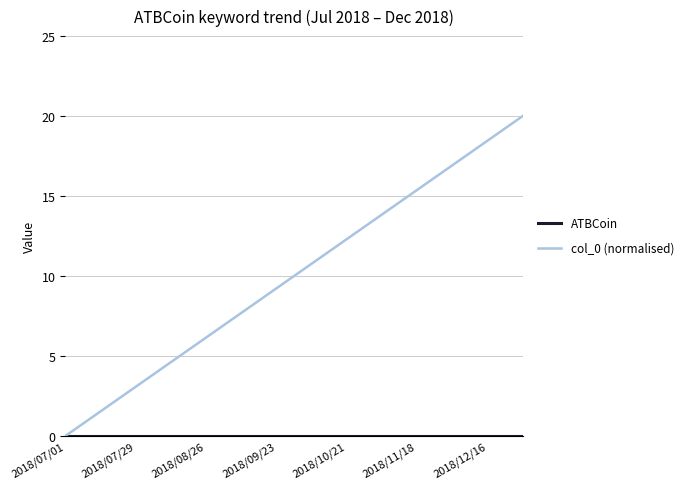

What is the greatest value displayed?

20.0